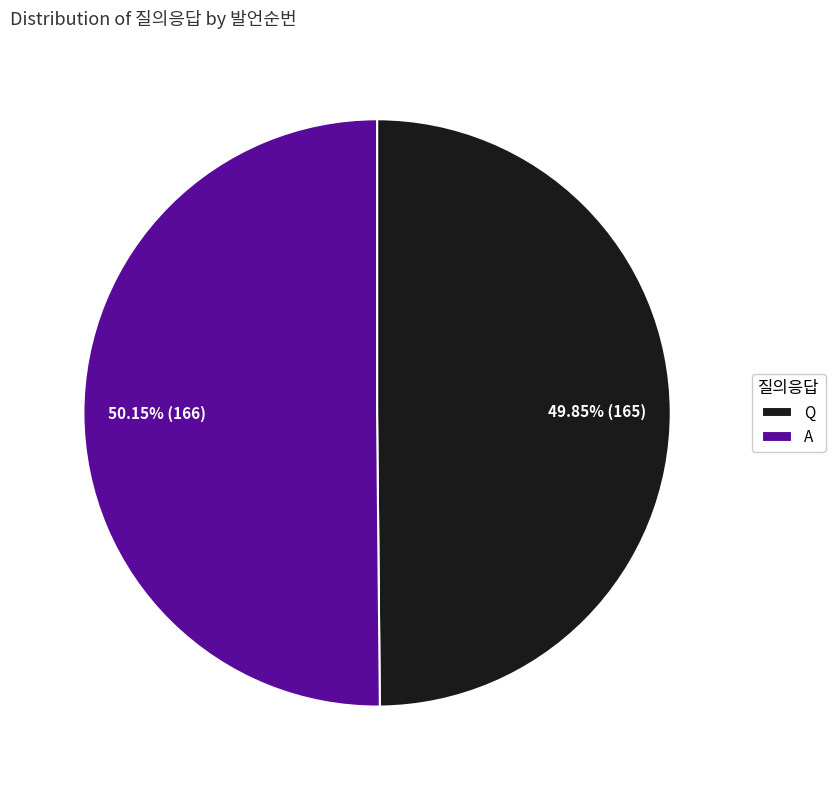

Is there any slice that represents more than half of the pie?

Yes